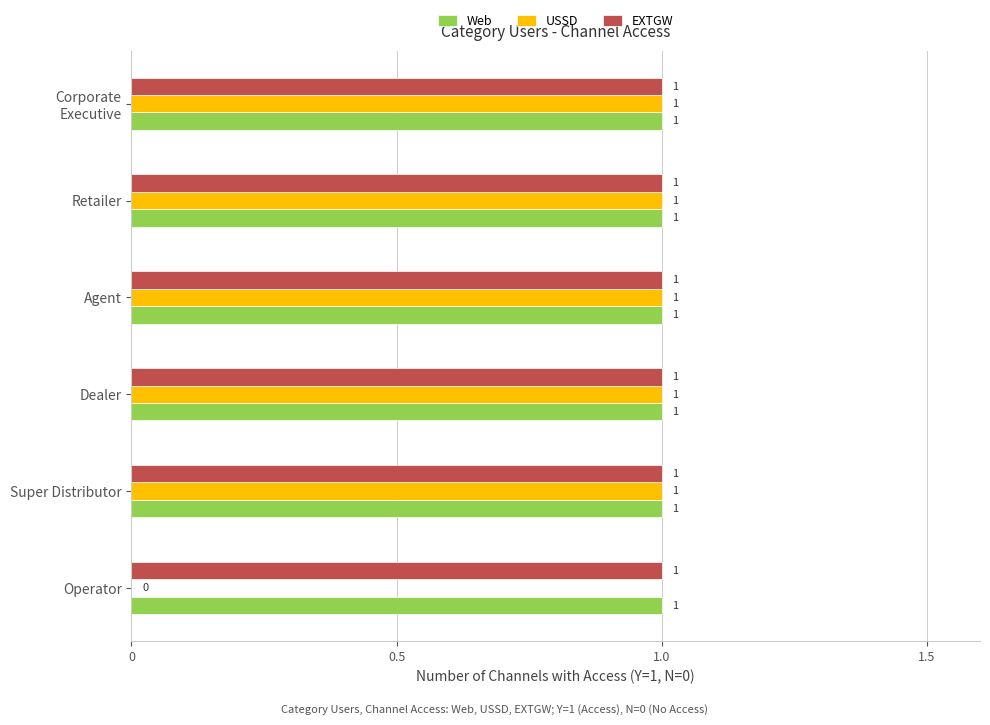

The EXTGW series shows 1 at Retailer. True or false?

True